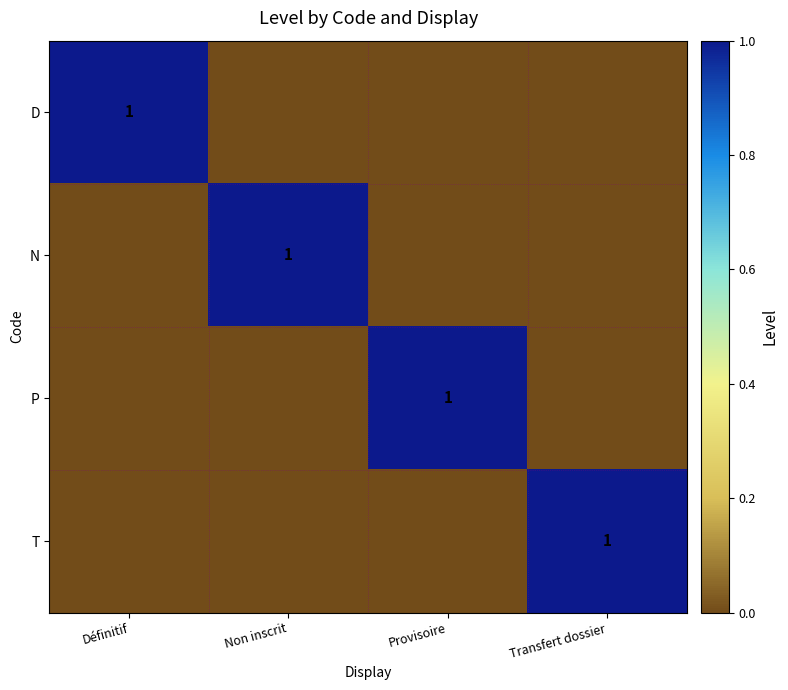

The value of T at Transfert dossier is 1. True or false?

True